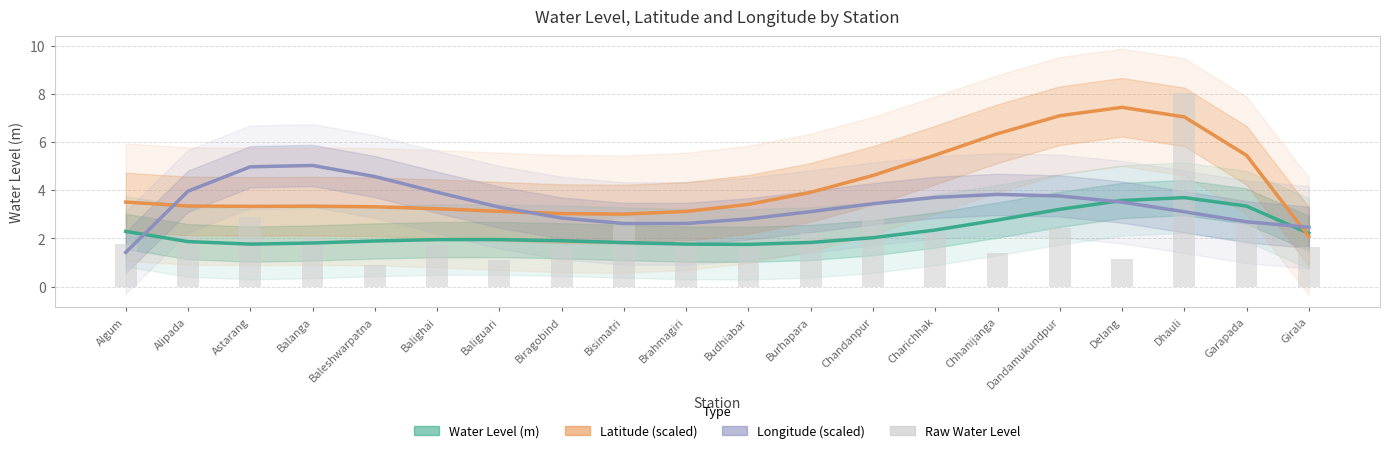

At which category is the sum across all series the highest?

Dhauli